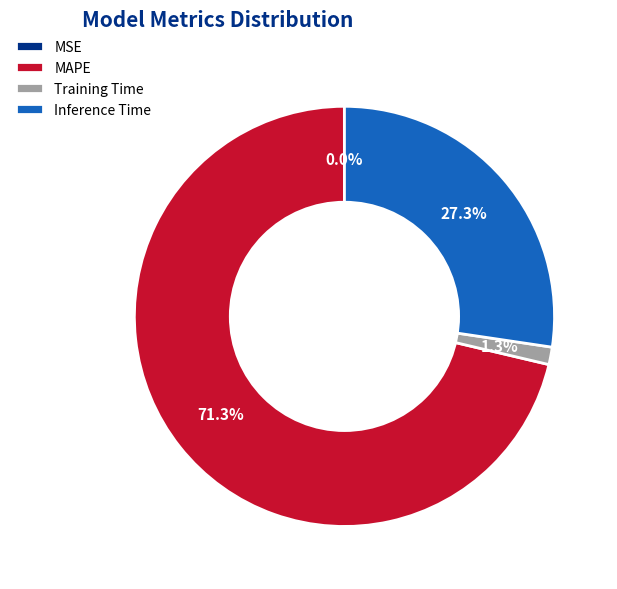

Does any single category account for the majority?

Yes